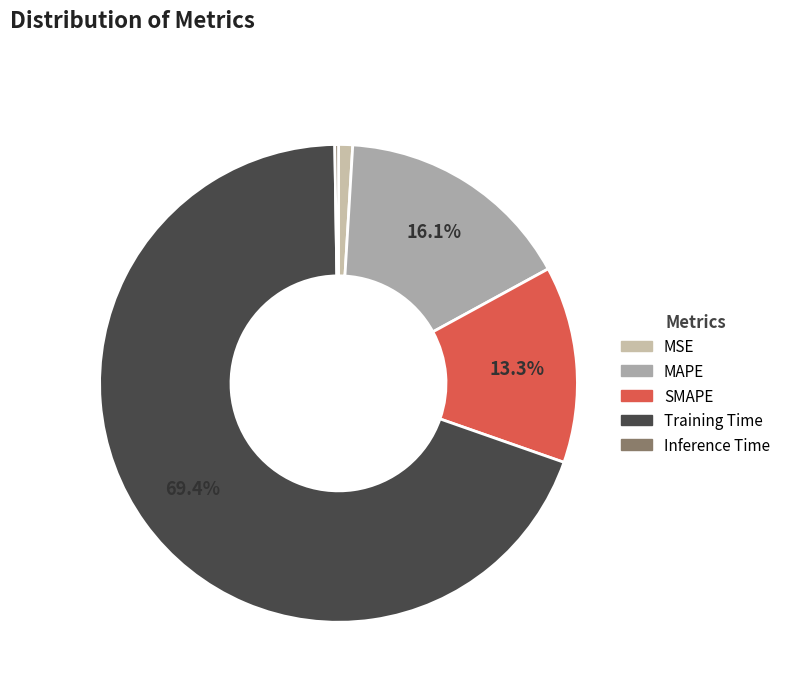

To the nearest percent, what is the combined percentage of SMAPE and Inference Time?

14%